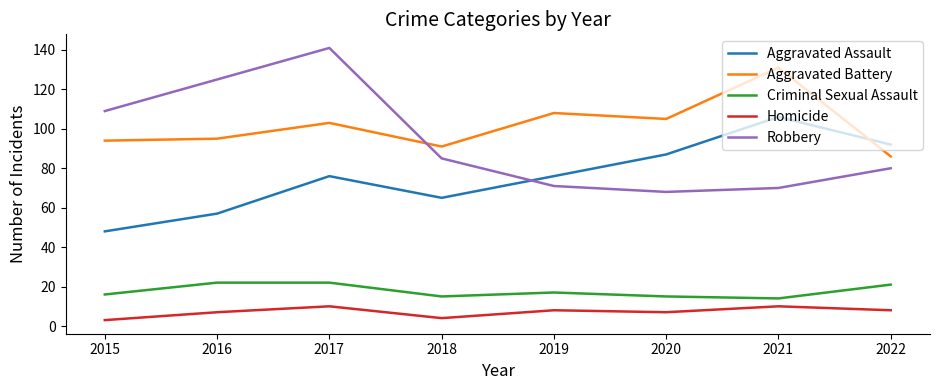

How many lines are shown in the chart?

5